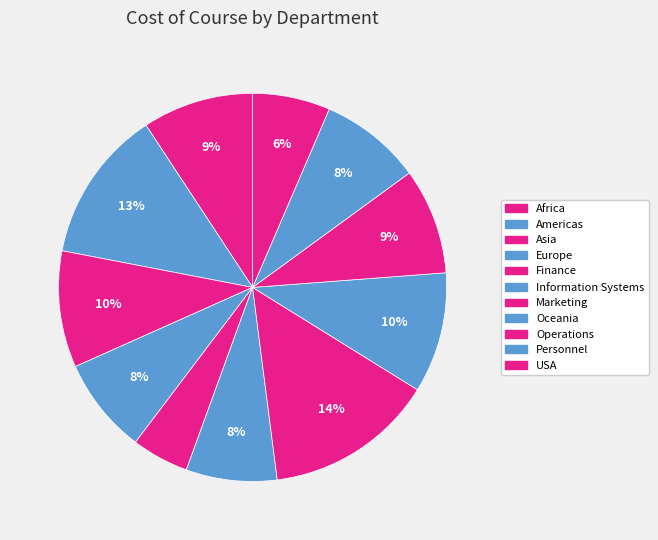

What is the largest slice in the pie chart?

Marketing